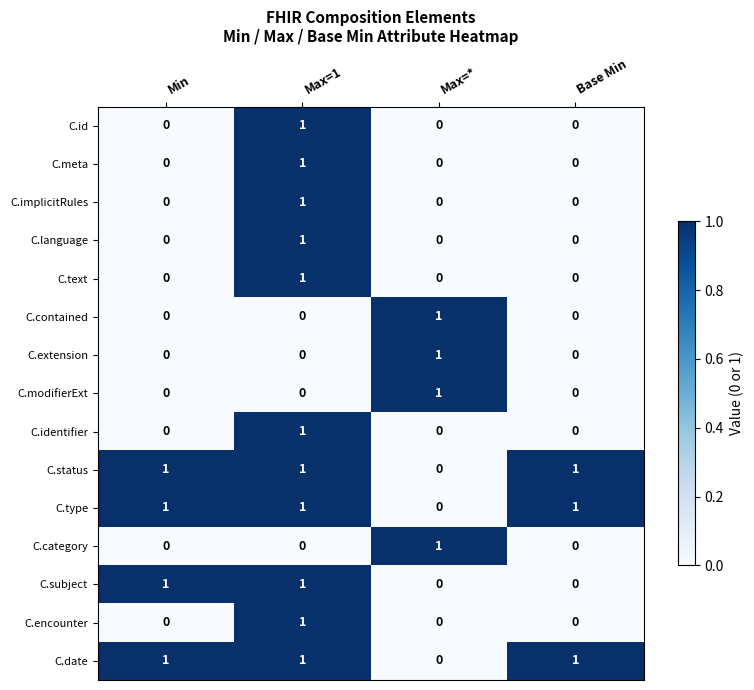

How many categories are shown in the chart?

4